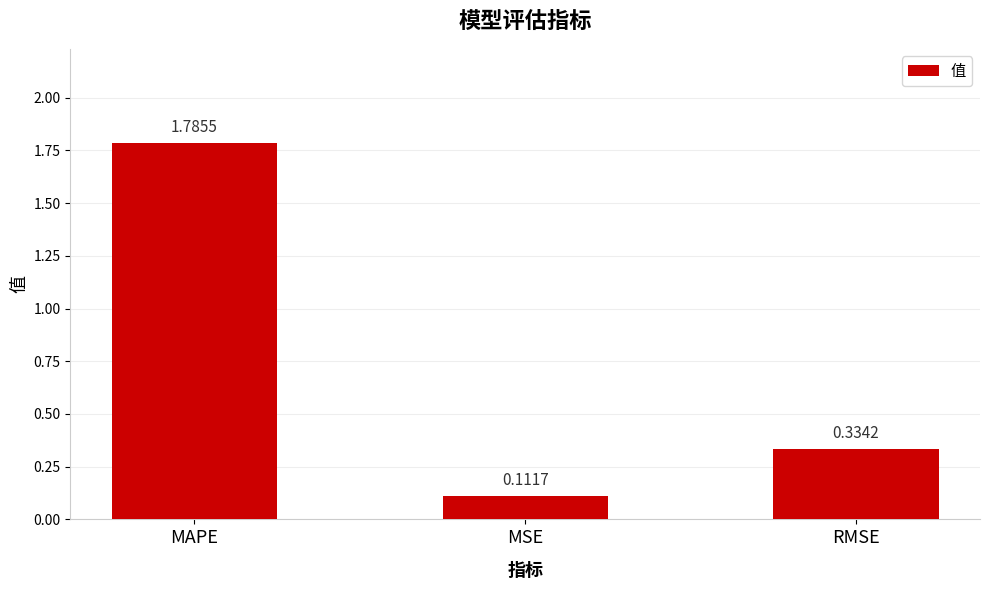

List the labels in order of value, largest first.

MAPE, RMSE, MSE